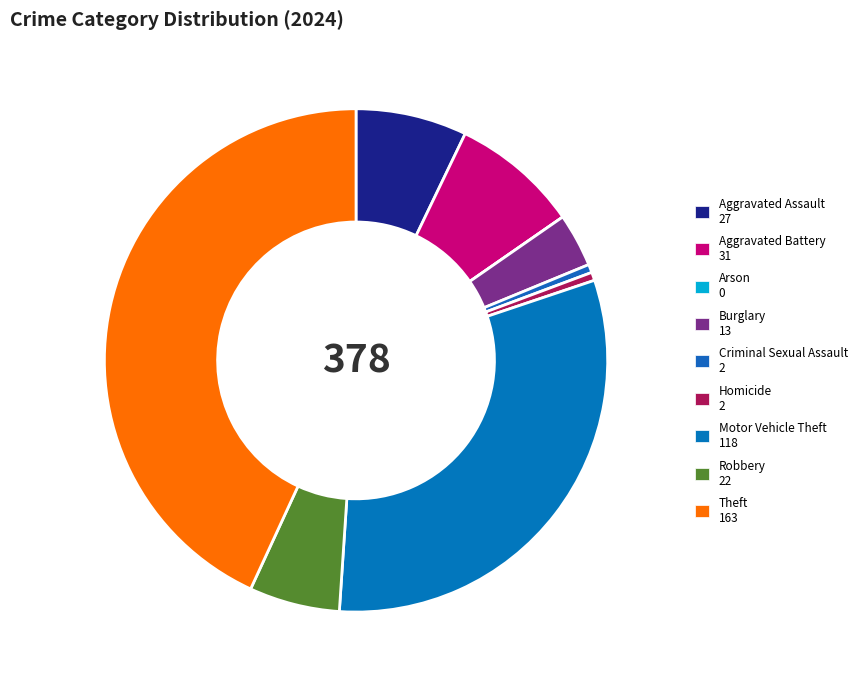

To the nearest percent, what percentage of the pie is Aggravated Assault?

7%